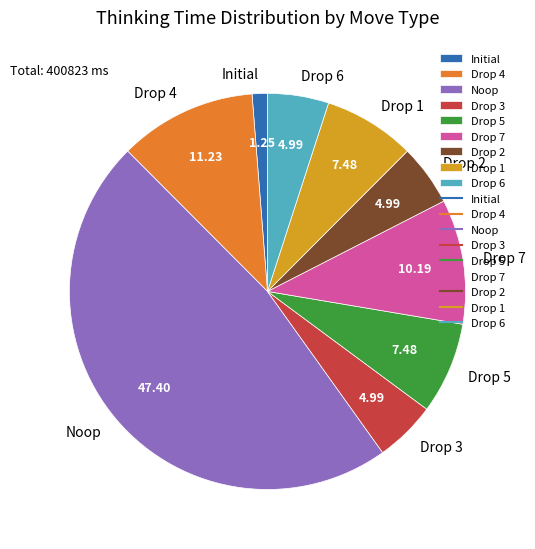

What is the smallest slice in the pie chart?

Initial